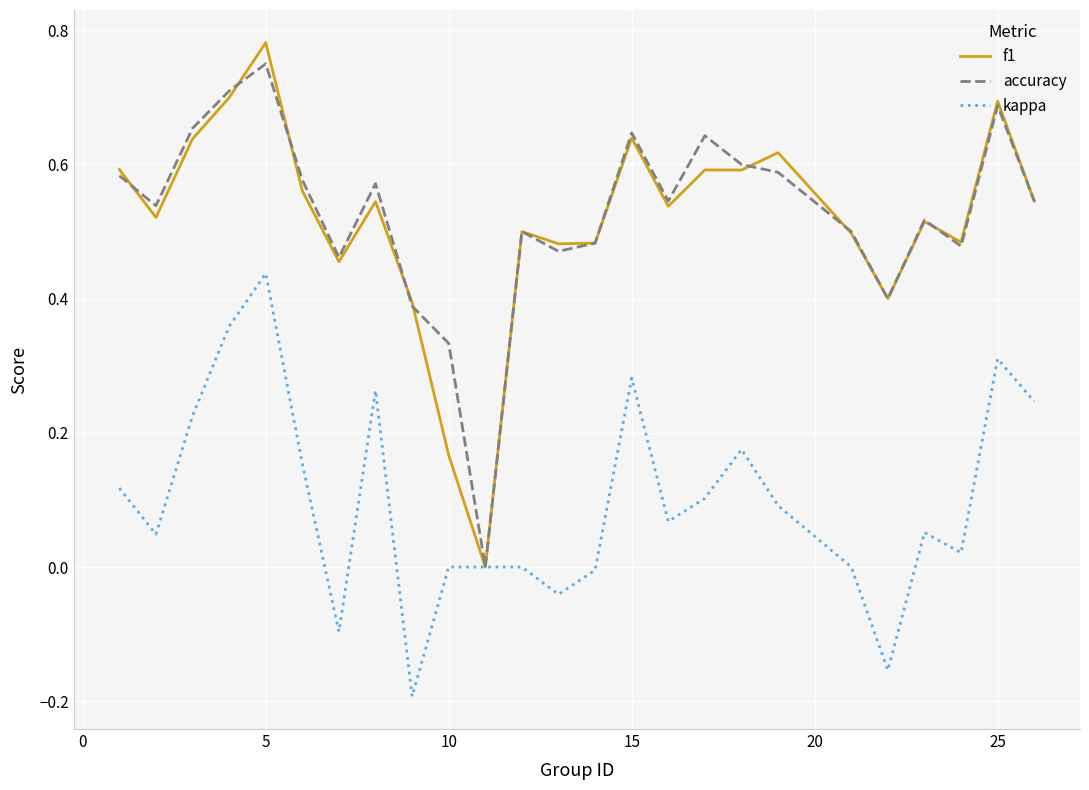

Which category has the highest value in the accuracy series?

5